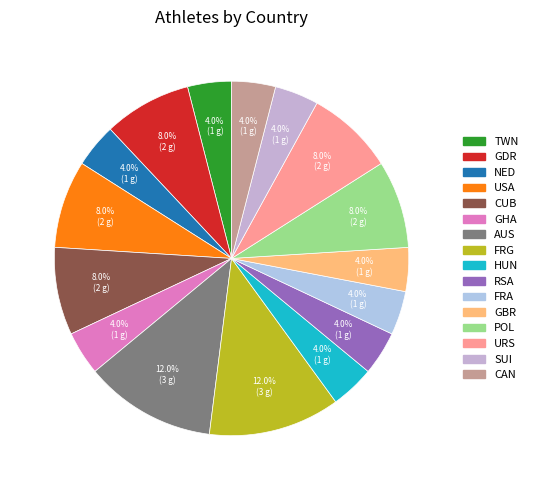

Count the number of slices in the pie.

16